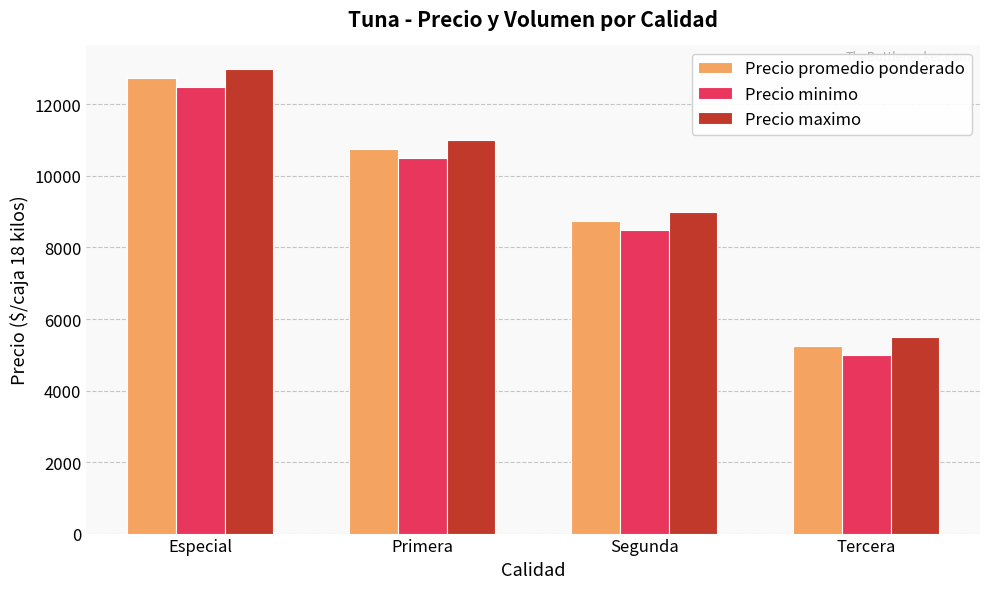

Between Especial and Primera, which series saw the biggest shift?

Precio promedio ponderado